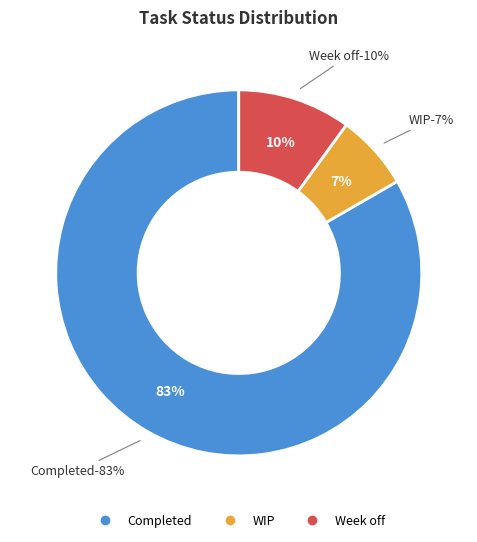

What is the smallest slice in the pie chart?

WIP